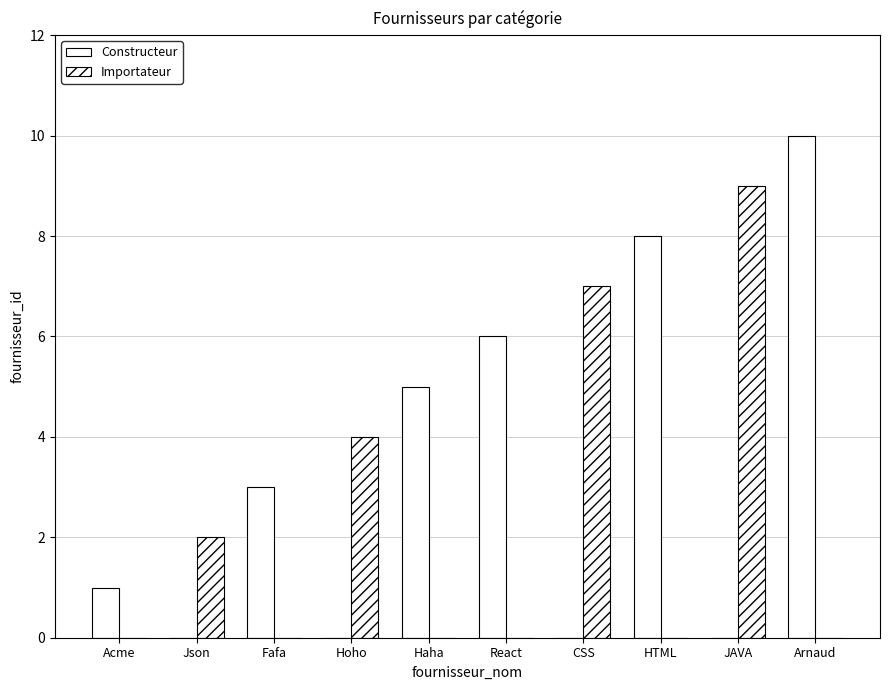

How many groups of bars are there?

10